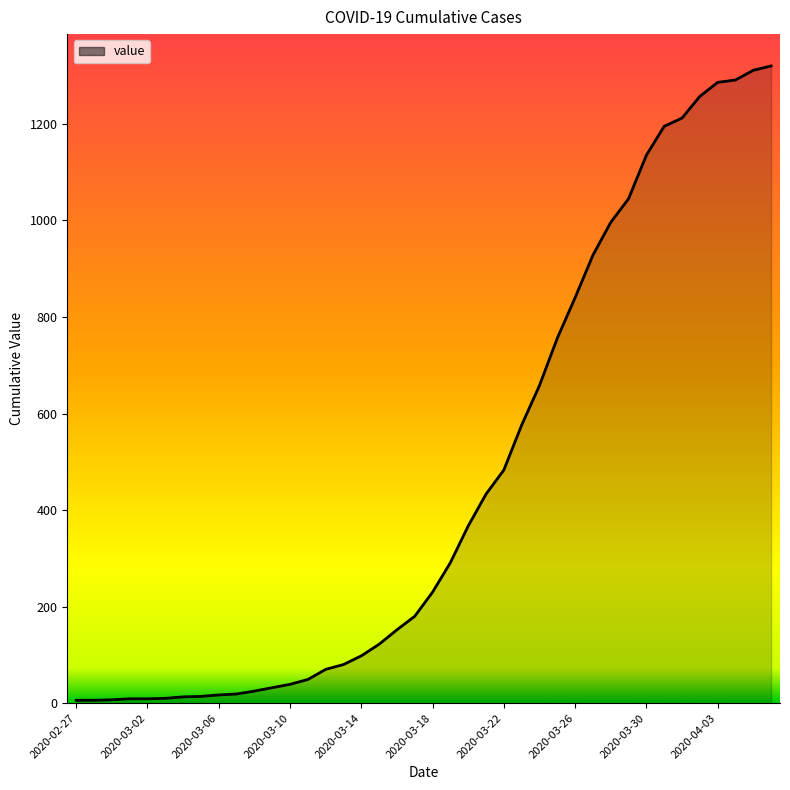

What is the difference between the maximum and minimum values?

1314